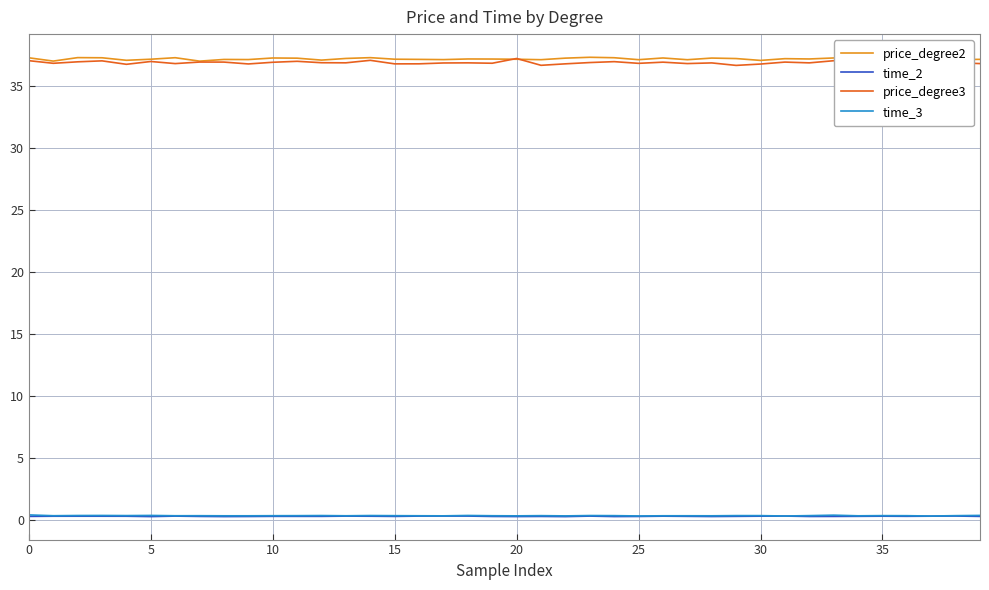

Does the chart display data point markers on the line(s)?

No